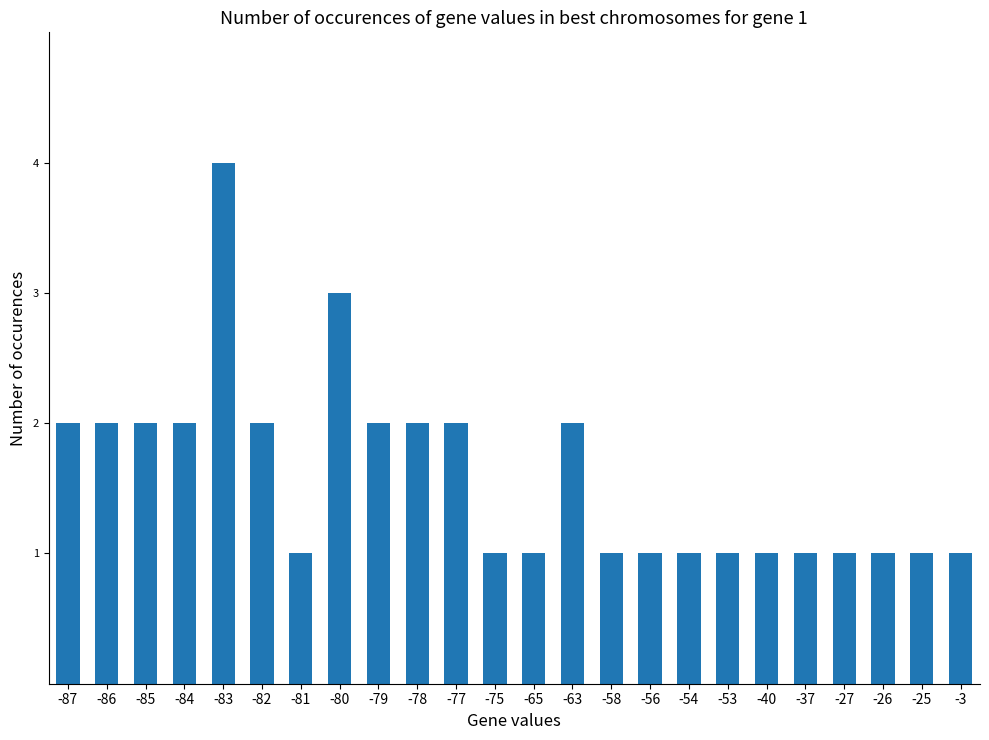

Which has a higher value, -25 or -82?

-82